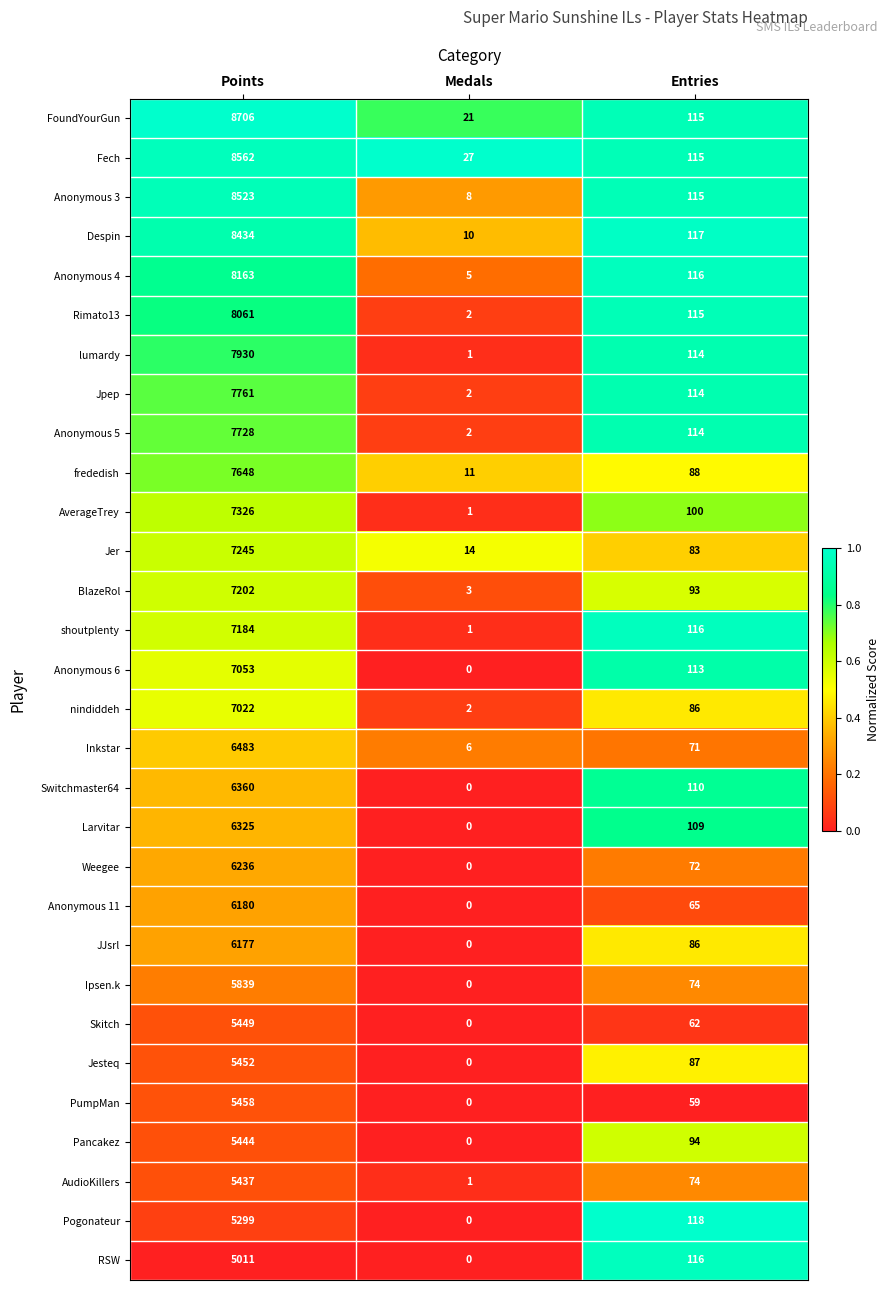

What value does the lumardy series have at Points?

7930